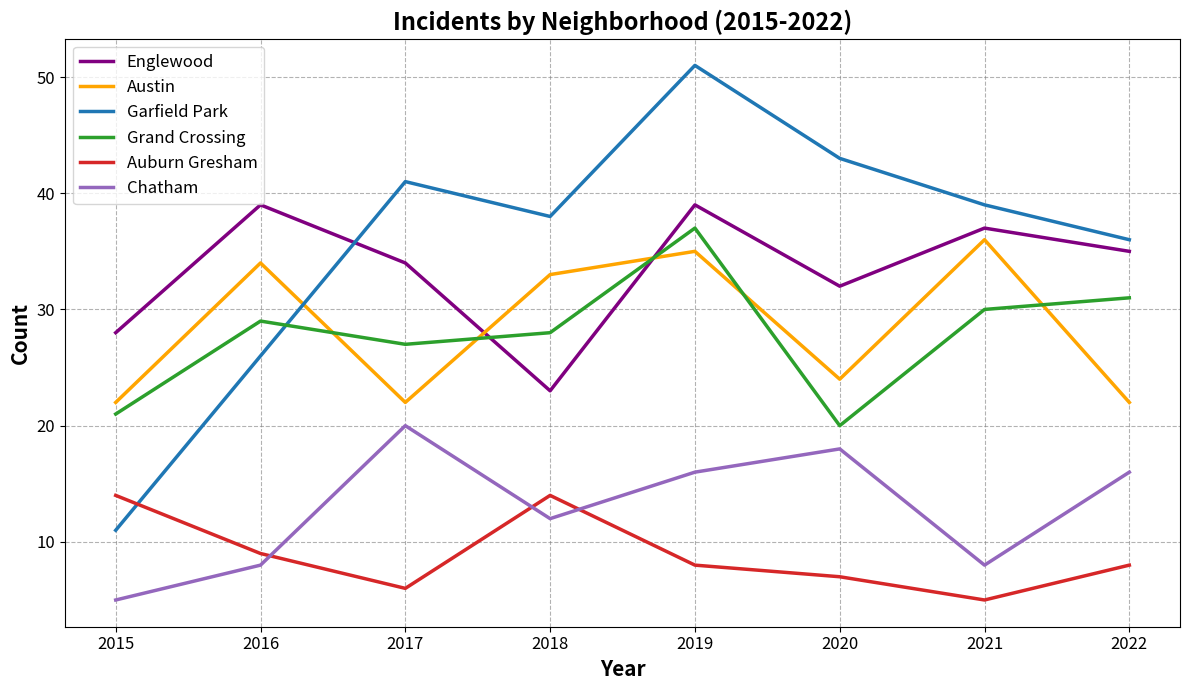

Rank the series at 2021 from lowest to highest value.

Auburn Gresham, Chatham, Grand Crossing, Austin, Englewood, Garfield Park